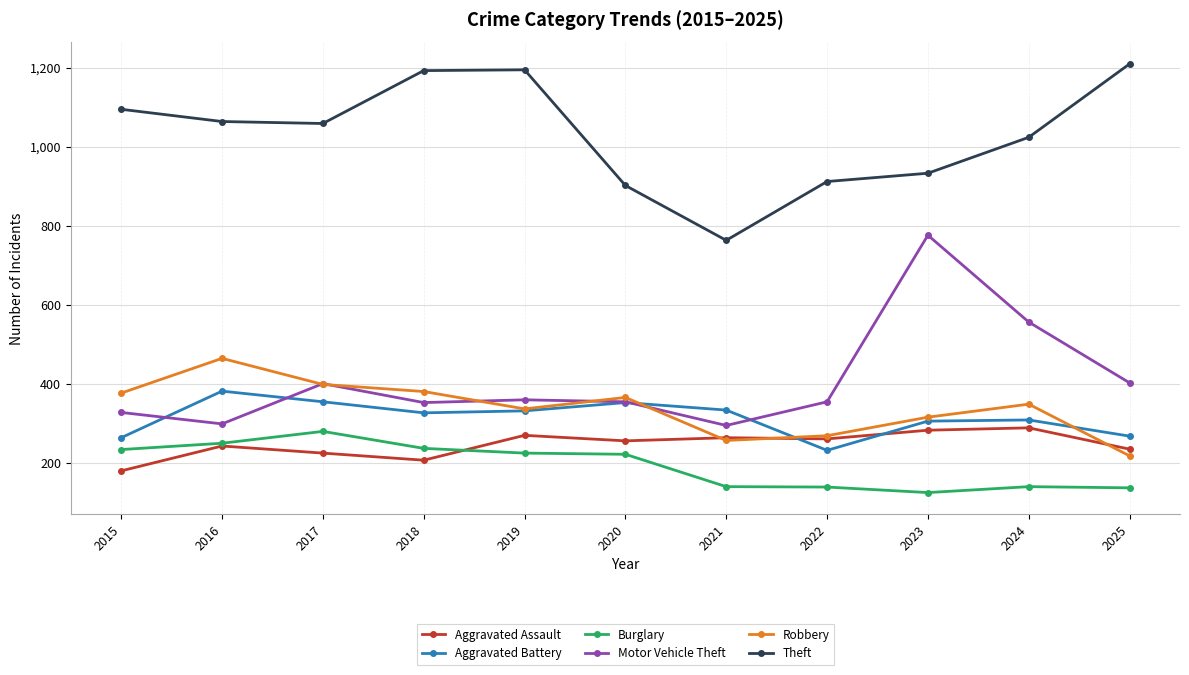

Which series has the largest total across all categories?

Theft